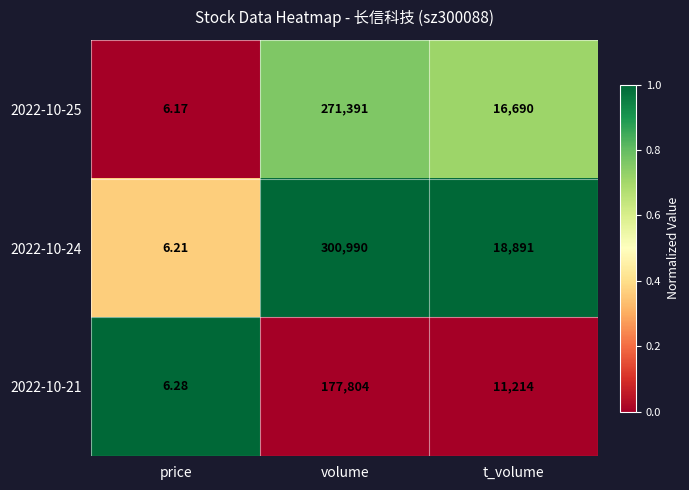

Rank the categories by 2022-10-21 value from highest to lowest.

volume, t_volume, price